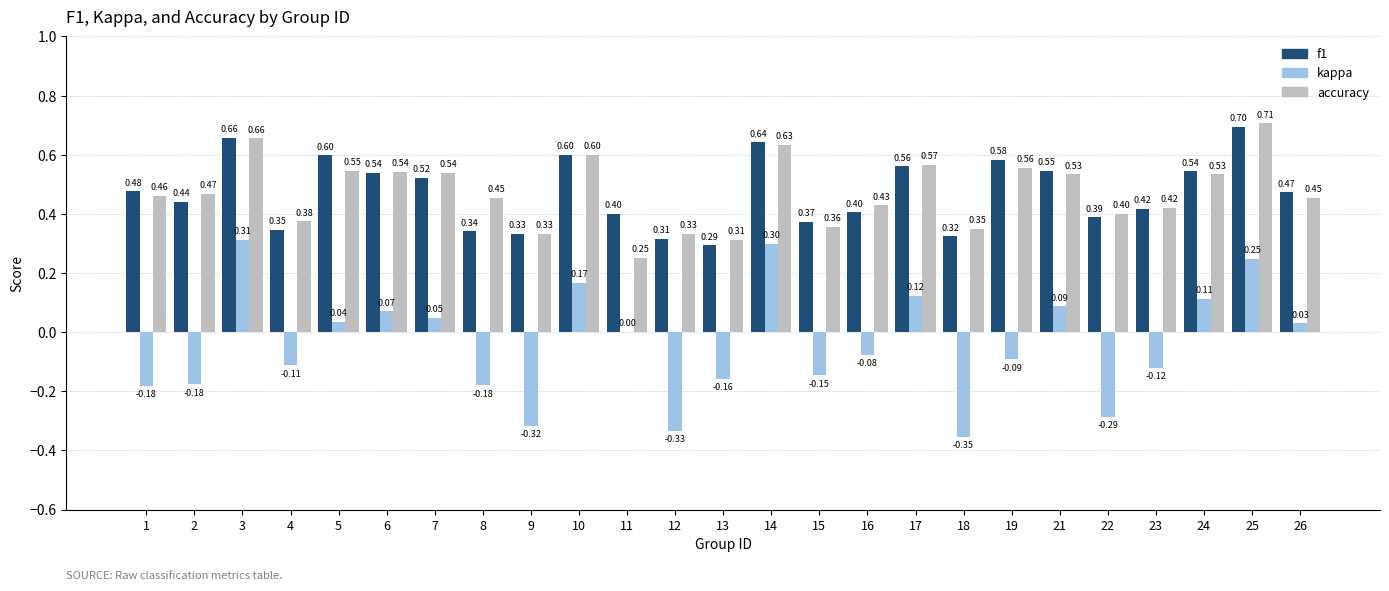

How many groups of bars are there?

25